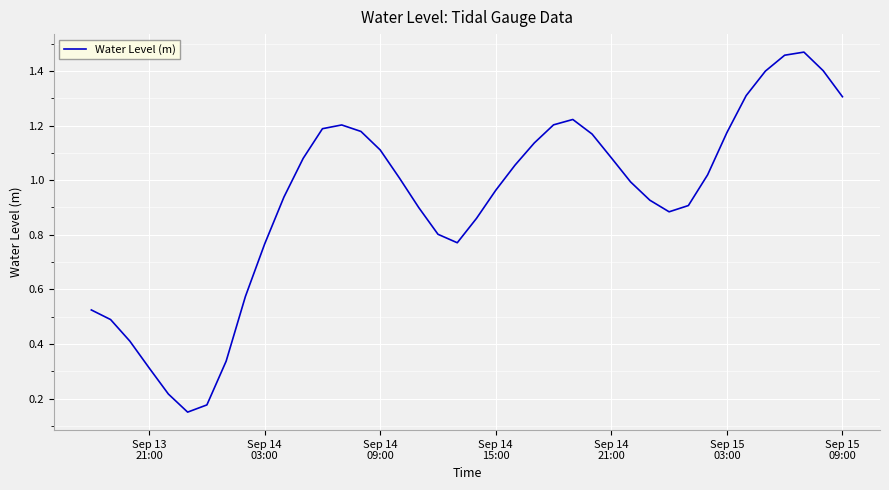

What is the difference between the maximum and minimum values?

1.3